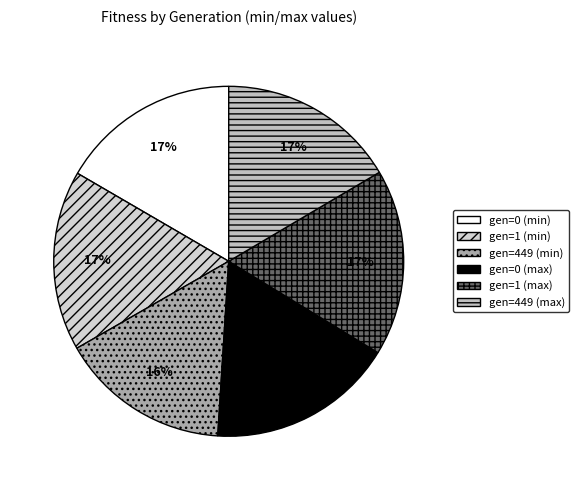

Which has a higher value, gen=1 (min) or gen=449 (min)?

gen=1 (min)